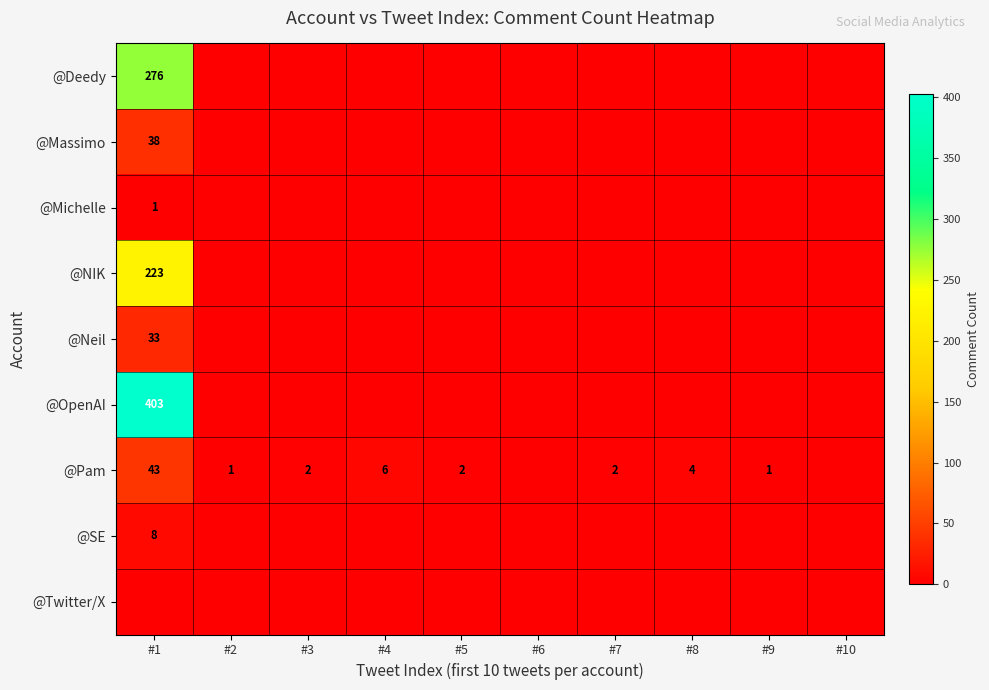

The value of @Pam at #9 is 1. True or false?

True